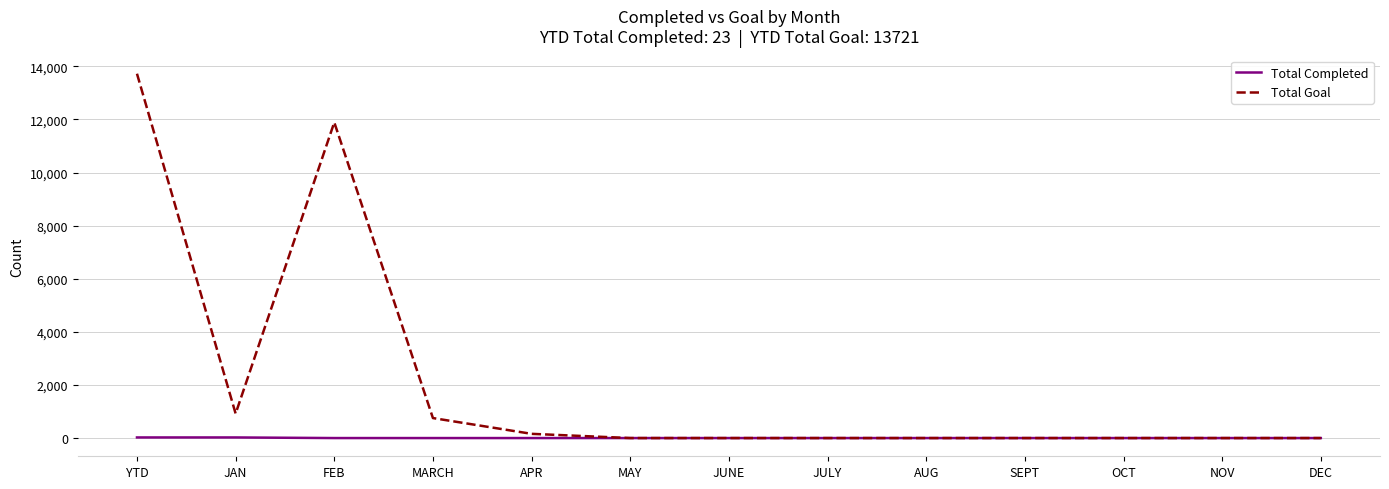

Which series has the largest range (max minus min)?

Total Goal